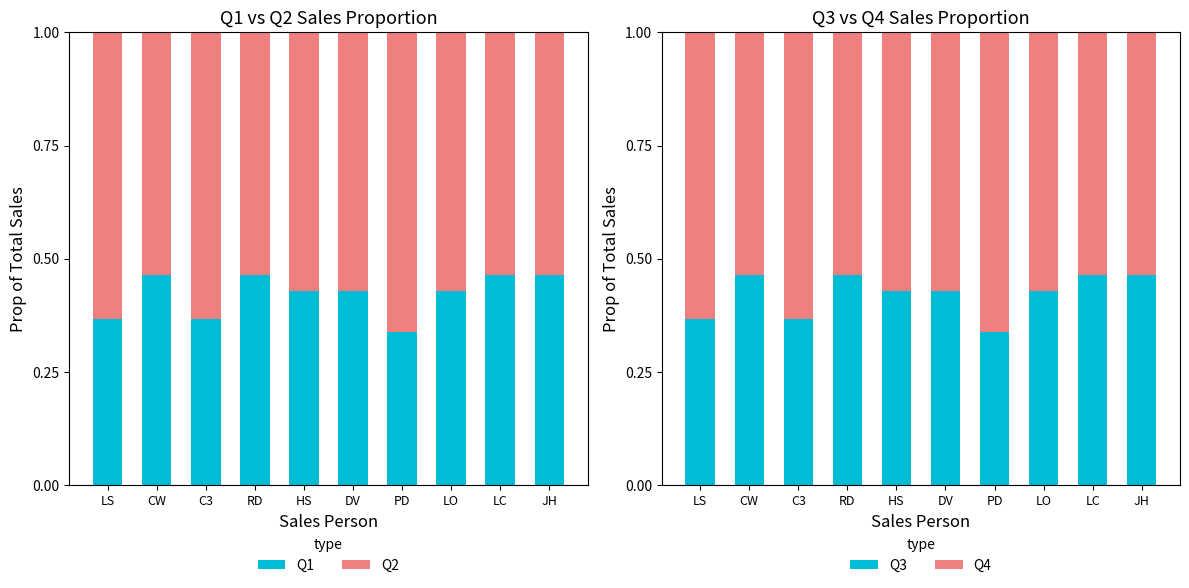

What position from the right is LS?

10